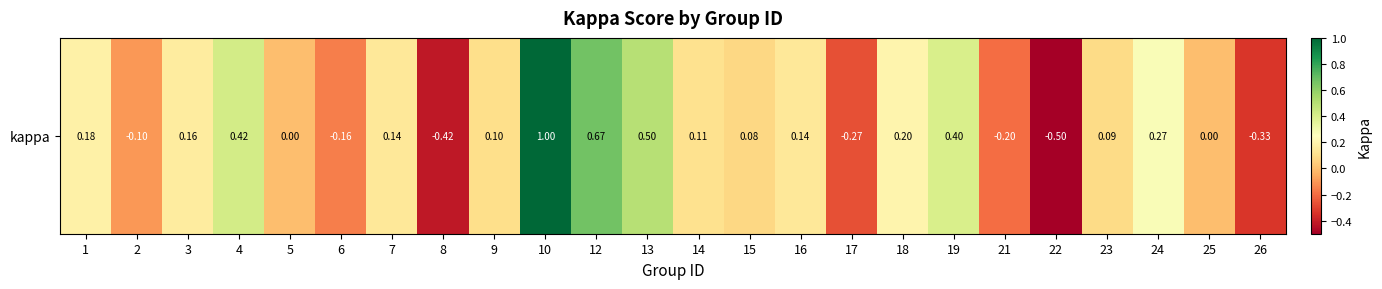

Between 6 and 13, which is larger?

13